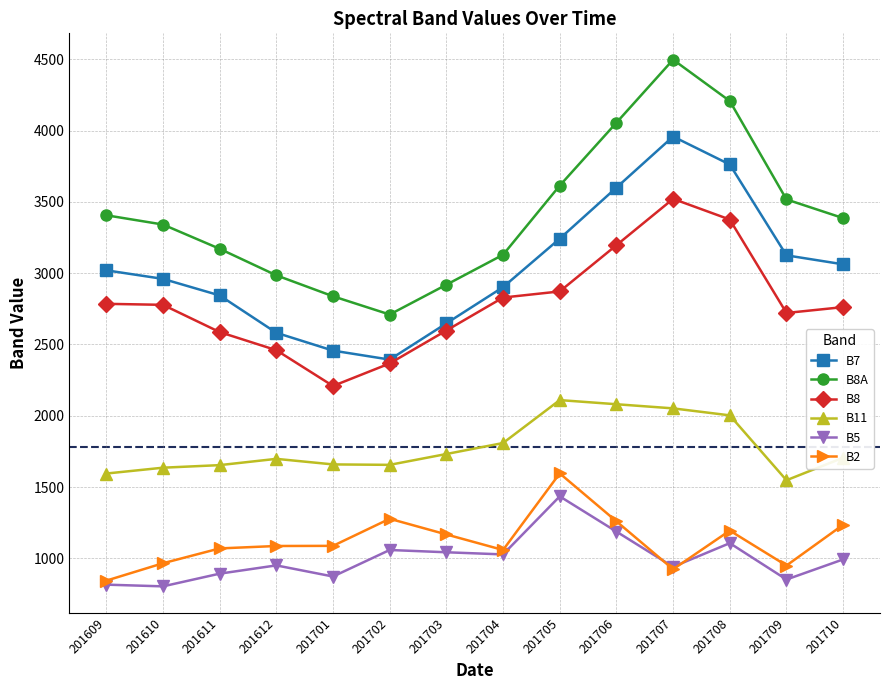

Is it true that B2 equals 596 at 201704?

False